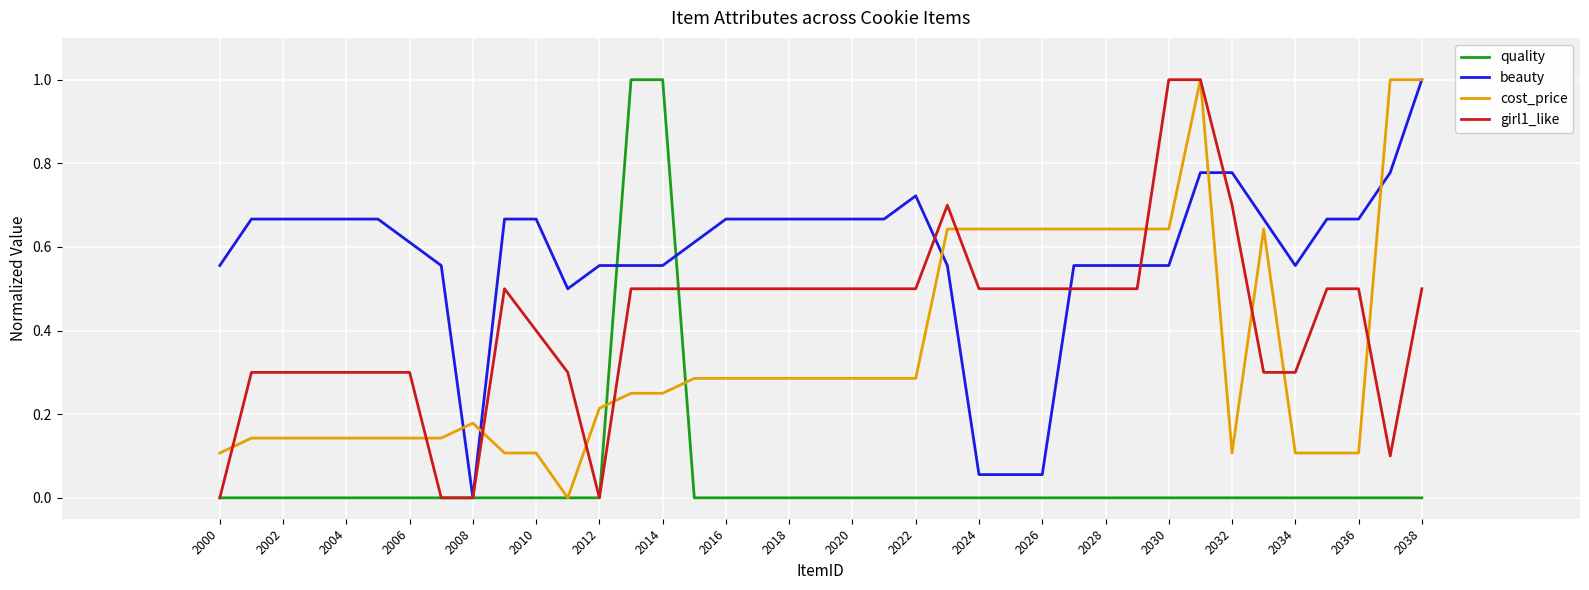

Does the chart have visible grid lines?

Yes